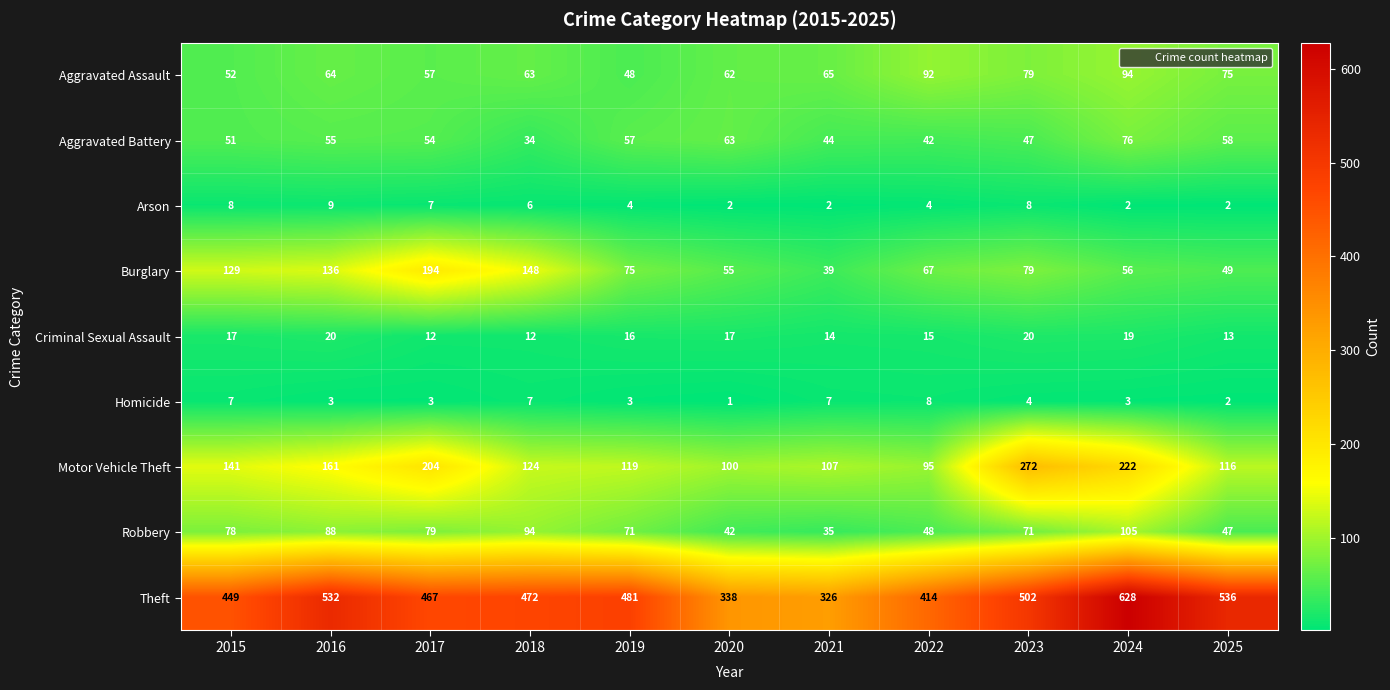

Which series has the largest range (max minus min)?

Theft